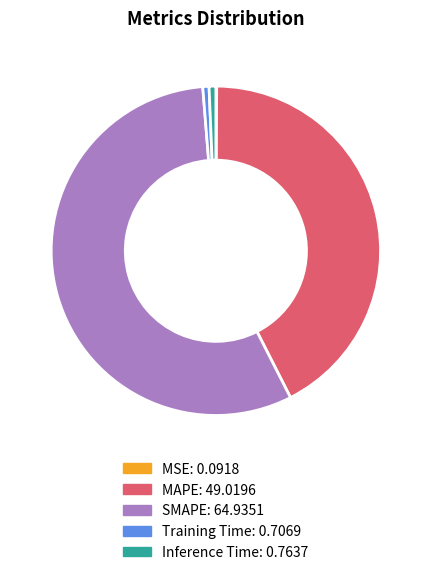

Combined, do Inference Time and SMAPE account for over 50%?

Yes